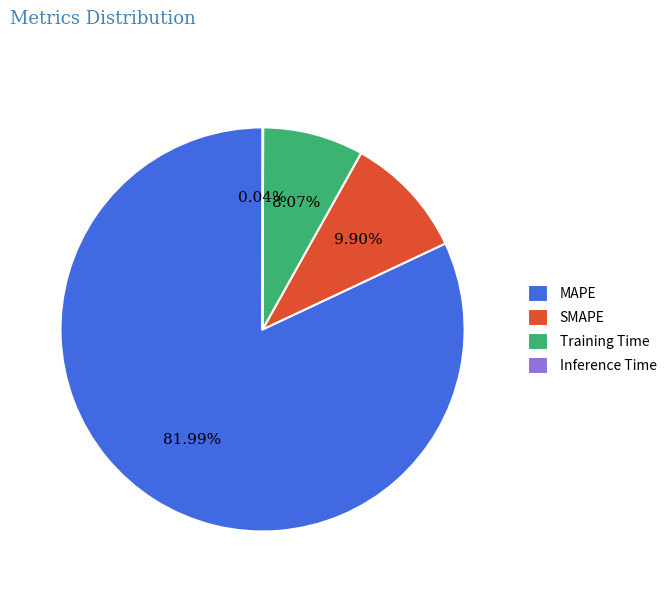

What is the largest slice in the pie chart?

MAPE